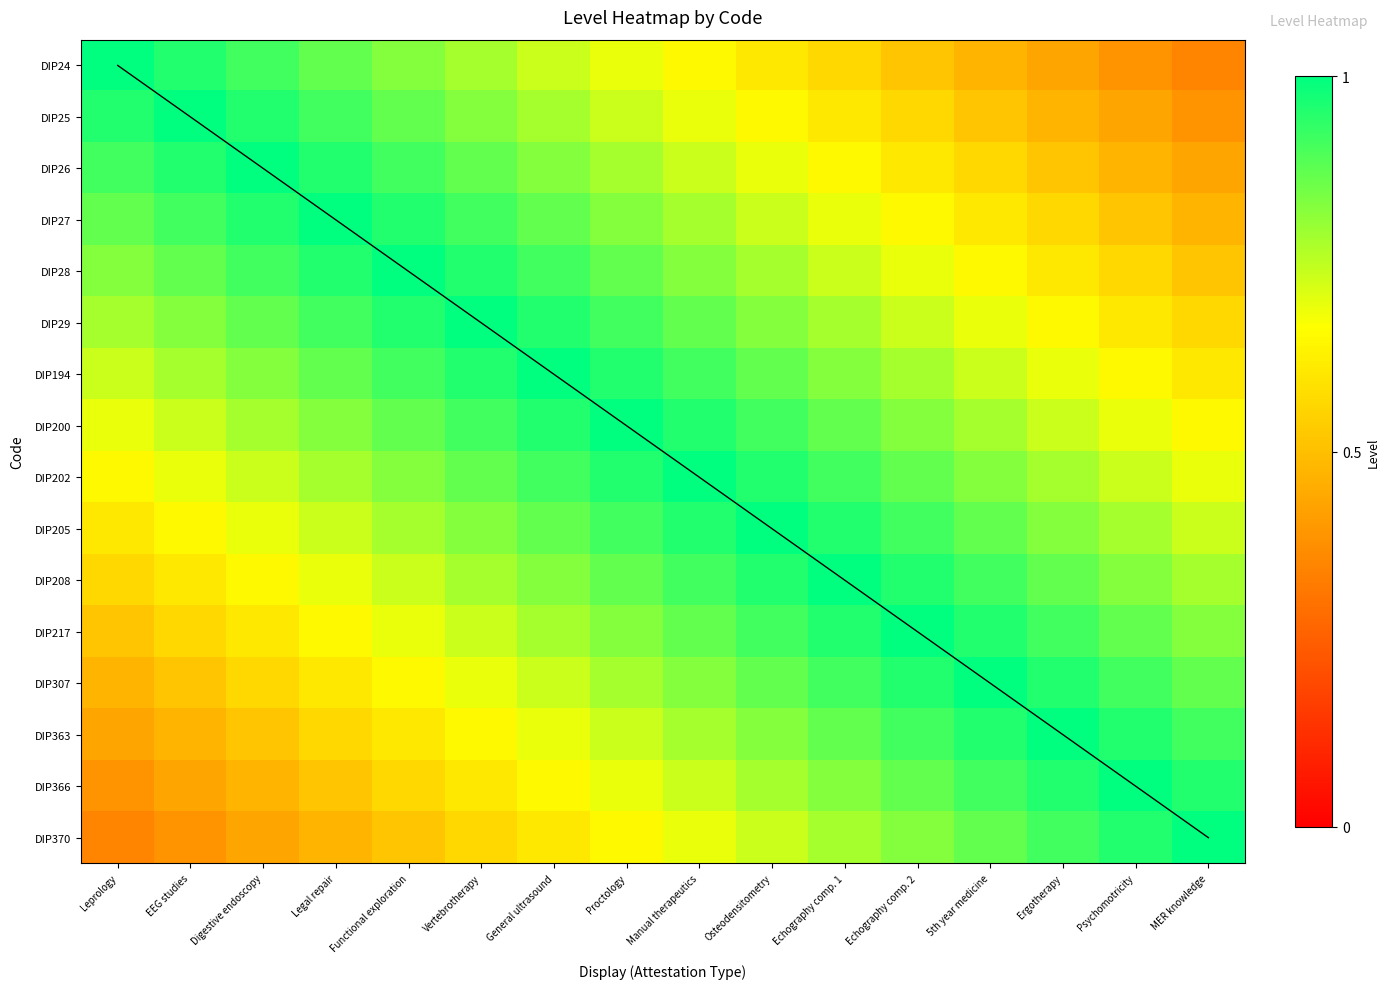

Reading right to left, list all the values displayed in this chart.

DIP24: MER knowledge=0.3	Psychomotricity=0.4	Ergotherapy=0.4	5th year medicine=0.5	Echography comp. 2=0.5	Echography comp. 1=0.6	Osteodensitometry=0.6	Manual therapeutics=0.7	Proctology=0.7	General ultrasound=0.7	Vertebrotherapy=0.8	Functional exploration=0.8	Legal repair=0.9	Digestive endoscopy=0.9	EEG studies=1.0	Leprology=1.0
DIP25: MER knowledge=0.4	Psychomotricity=0.4	Ergotherapy=0.5	5th year medicine=0.5	Echography comp. 2=0.6	Echography comp. 1=0.6	Osteodensitometry=0.7	Manual therapeutics=0.7	Proctology=0.7	General ultrasound=0.8	Vertebrotherapy=0.8	Functional exploration=0.9	Legal repair=0.9	Digestive endoscopy=1.0	EEG studies=1.0	Leprology=1.0
DIP26: MER knowledge=0.4	Psychomotricity=0.5	Ergotherapy=0.5	5th year medicine=0.6	Echography comp. 2=0.6	Echography comp. 1=0.7	Osteodensitometry=0.7	Manual therapeutics=0.7	Proctology=0.8	General ultrasound=0.8	Vertebrotherapy=0.9	Functional exploration=0.9	Legal repair=1.0	Digestive endoscopy=1.0	EEG studies=1.0	Leprology=0.9
DIP27: MER knowledge=0.5	Psychomotricity=0.5	Ergotherapy=0.6	5th year medicine=0.6	Echography comp. 2=0.7	Echography comp. 1=0.7	Osteodensitometry=0.7	Manual therapeutics=0.8	Proctology=0.8	General ultrasound=0.9	Vertebrotherapy=0.9	Functional exploration=1.0	Legal repair=1.0	Digestive endoscopy=1.0	EEG studies=0.9	Leprology=0.9
DIP28: MER knowledge=0.5	Psychomotricity=0.6	Ergotherapy=0.6	5th year medicine=0.7	Echography comp. 2=0.7	Echography comp. 1=0.7	Osteodensitometry=0.8	Manual therapeutics=0.8	Proctology=0.9	General ultrasound=0.9	Vertebrotherapy=1.0	Functional exploration=1.0	Legal repair=1.0	Digestive endoscopy=0.9	EEG studies=0.9	Leprology=0.8
DIP29: MER knowledge=0.6	Psychomotricity=0.6	Ergotherapy=0.7	5th year medicine=0.7	Echography comp. 2=0.7	Echography comp. 1=0.8	Osteodensitometry=0.8	Manual therapeutics=0.9	Proctology=0.9	General ultrasound=1.0	Vertebrotherapy=1.0	Functional exploration=1.0	Legal repair=0.9	Digestive endoscopy=0.9	EEG studies=0.8	Leprology=0.8
DIP194: MER knowledge=0.6	Psychomotricity=0.7	Ergotherapy=0.7	5th year medicine=0.7	Echography comp. 2=0.8	Echography comp. 1=0.8	Osteodensitometry=0.9	Manual therapeutics=0.9	Proctology=1.0	General ultrasound=1.0	Vertebrotherapy=1.0	Functional exploration=0.9	Legal repair=0.9	Digestive endoscopy=0.8	EEG studies=0.8	Leprology=0.7
DIP200: MER knowledge=0.7	Psychomotricity=0.7	Ergotherapy=0.7	5th year medicine=0.8	Echography comp. 2=0.8	Echography comp. 1=0.9	Osteodensitometry=0.9	Manual therapeutics=1.0	Proctology=1.0	General ultrasound=1.0	Vertebrotherapy=0.9	Functional exploration=0.9	Legal repair=0.8	Digestive endoscopy=0.8	EEG studies=0.7	Leprology=0.7
DIP202: MER knowledge=0.7	Psychomotricity=0.7	Ergotherapy=0.8	5th year medicine=0.8	Echography comp. 2=0.9	Echography comp. 1=0.9	Osteodensitometry=1.0	Manual therapeutics=1.0	Proctology=1.0	General ultrasound=0.9	Vertebrotherapy=0.9	Functional exploration=0.8	Legal repair=0.8	Digestive endoscopy=0.7	EEG studies=0.7	Leprology=0.7
DIP205: MER knowledge=0.7	Psychomotricity=0.8	Ergotherapy=0.8	5th year medicine=0.9	Echography comp. 2=0.9	Echography comp. 1=1.0	Osteodensitometry=1.0	Manual therapeutics=1.0	Proctology=0.9	General ultrasound=0.9	Vertebrotherapy=0.8	Functional exploration=0.8	Legal repair=0.7	Digestive endoscopy=0.7	EEG studies=0.7	Leprology=0.6
DIP208: MER knowledge=0.8	Psychomotricity=0.8	Ergotherapy=0.9	5th year medicine=0.9	Echography comp. 2=1.0	Echography comp. 1=1.0	Osteodensitometry=1.0	Manual therapeutics=0.9	Proctology=0.9	General ultrasound=0.8	Vertebrotherapy=0.8	Functional exploration=0.7	Legal repair=0.7	Digestive endoscopy=0.7	EEG studies=0.6	Leprology=0.6
DIP217: MER knowledge=0.8	Psychomotricity=0.9	Ergotherapy=0.9	5th year medicine=1.0	Echography comp. 2=1.0	Echography comp. 1=1.0	Osteodensitometry=0.9	Manual therapeutics=0.9	Proctology=0.8	General ultrasound=0.8	Vertebrotherapy=0.7	Functional exploration=0.7	Legal repair=0.7	Digestive endoscopy=0.6	EEG studies=0.6	Leprology=0.5
DIP307: MER knowledge=0.9	Psychomotricity=0.9	Ergotherapy=1.0	5th year medicine=1.0	Echography comp. 2=1.0	Echography comp. 1=0.9	Osteodensitometry=0.9	Manual therapeutics=0.8	Proctology=0.8	General ultrasound=0.7	Vertebrotherapy=0.7	Functional exploration=0.7	Legal repair=0.6	Digestive endoscopy=0.6	EEG studies=0.5	Leprology=0.5
DIP363: MER knowledge=0.9	Psychomotricity=1.0	Ergotherapy=1.0	5th year medicine=1.0	Echography comp. 2=0.9	Echography comp. 1=0.9	Osteodensitometry=0.8	Manual therapeutics=0.8	Proctology=0.7	General ultrasound=0.7	Vertebrotherapy=0.7	Functional exploration=0.6	Legal repair=0.6	Digestive endoscopy=0.5	EEG studies=0.5	Leprology=0.4
DIP366: MER knowledge=1.0	Psychomotricity=1.0	Ergotherapy=1.0	5th year medicine=0.9	Echography comp. 2=0.9	Echography comp. 1=0.8	Osteodensitometry=0.8	Manual therapeutics=0.7	Proctology=0.7	General ultrasound=0.7	Vertebrotherapy=0.6	Functional exploration=0.6	Legal repair=0.5	Digestive endoscopy=0.5	EEG studies=0.4	Leprology=0.4
DIP370: MER knowledge=1.0	Psychomotricity=1.0	Ergotherapy=0.9	5th year medicine=0.9	Echography comp. 2=0.8	Echography comp. 1=0.8	Osteodensitometry=0.7	Manual therapeutics=0.7	Proctology=0.7	General ultrasound=0.6	Vertebrotherapy=0.6	Functional exploration=0.5	Legal repair=0.5	Digestive endoscopy=0.4	EEG studies=0.4	Leprology=0.3